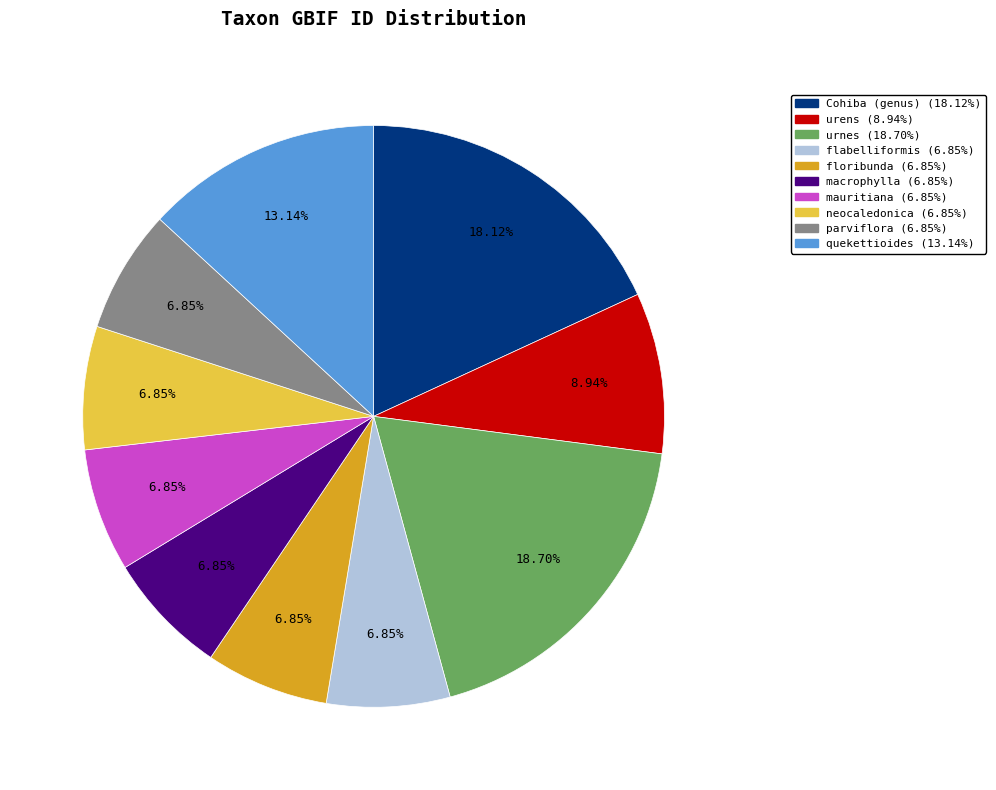

Count the number of slices in the pie.

10